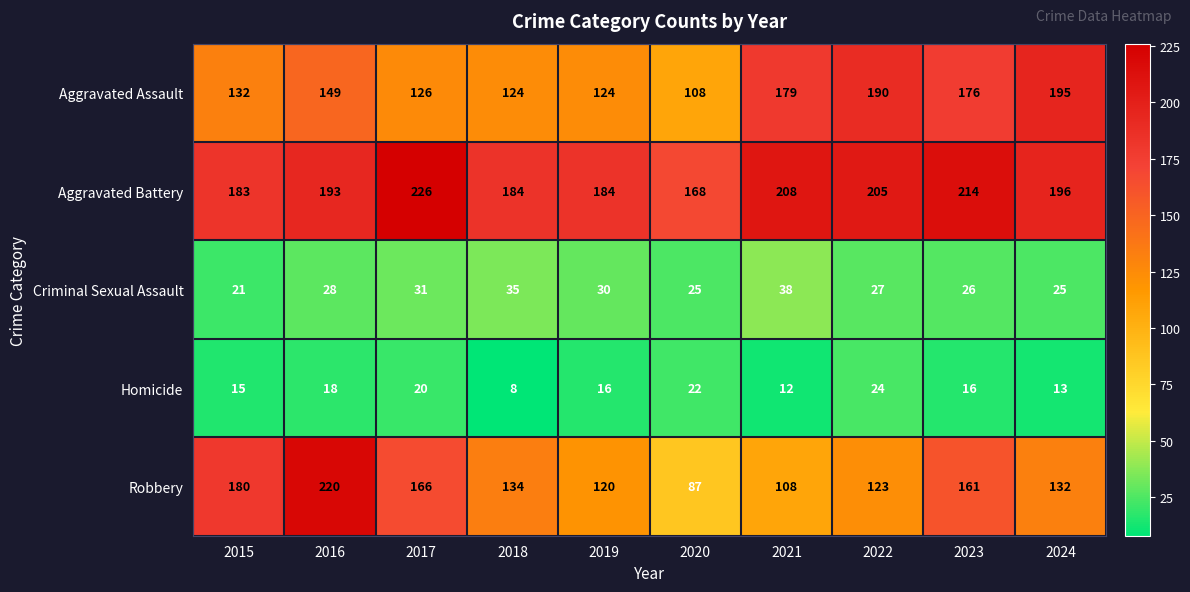

What is the total value across all series at 2024?

561